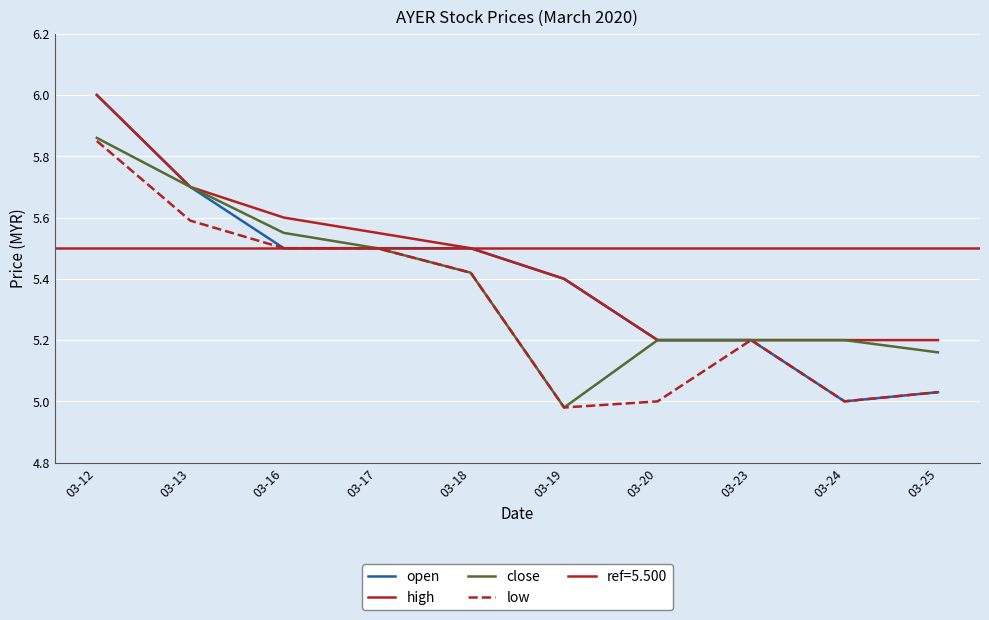

What value does the open series have at 03-12?

6.0